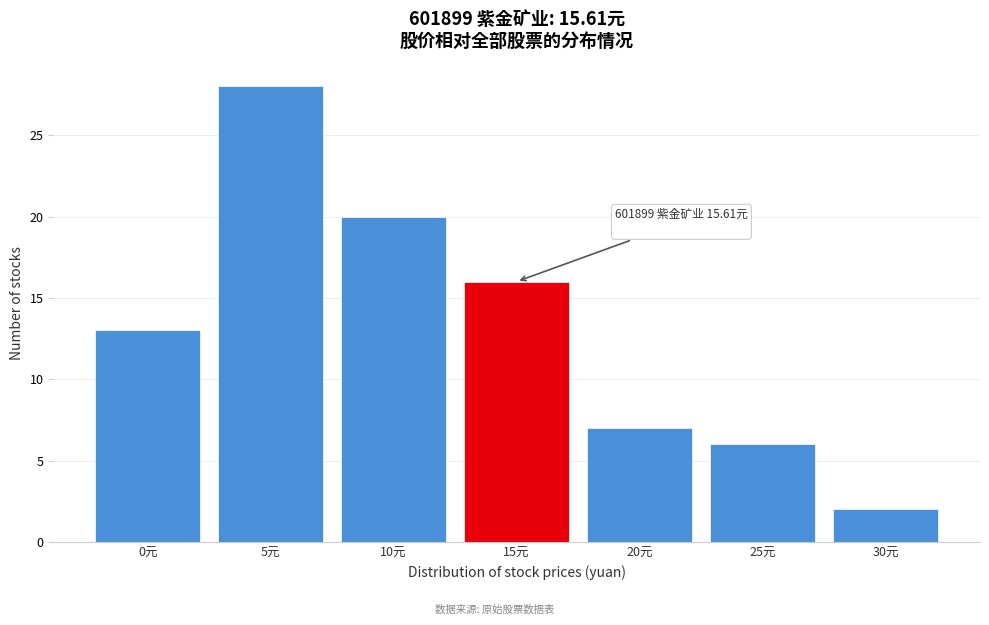

Reading left to right, what are all the values shown in this chart?

0元=13	5元=28	10元=20	15元=16	20元=7	25元=6	30元=2